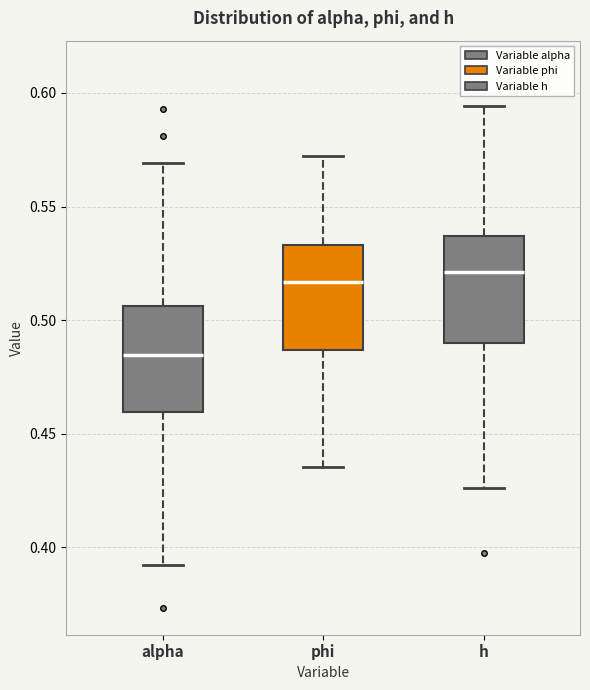

Where is the lower edge of the box for alpha on the y-axis? The values are not printed on the chart, so give them approximately, as read against the axis.

0.460